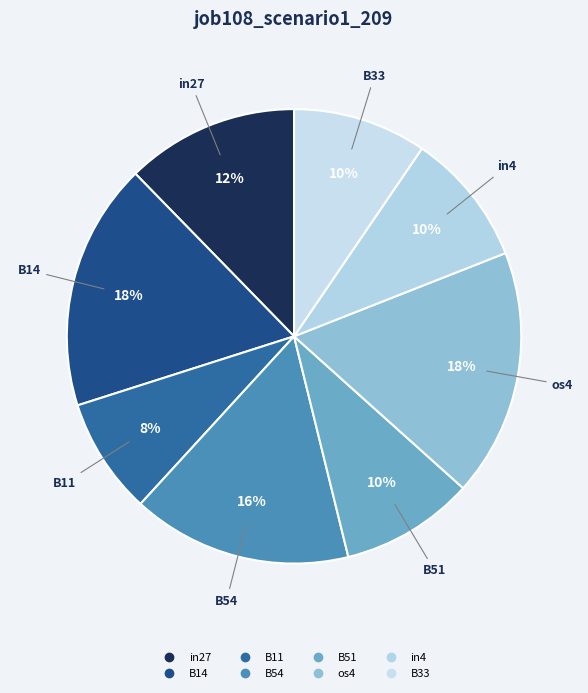

The B54 slice represents 16% of the pie. True or false?

True